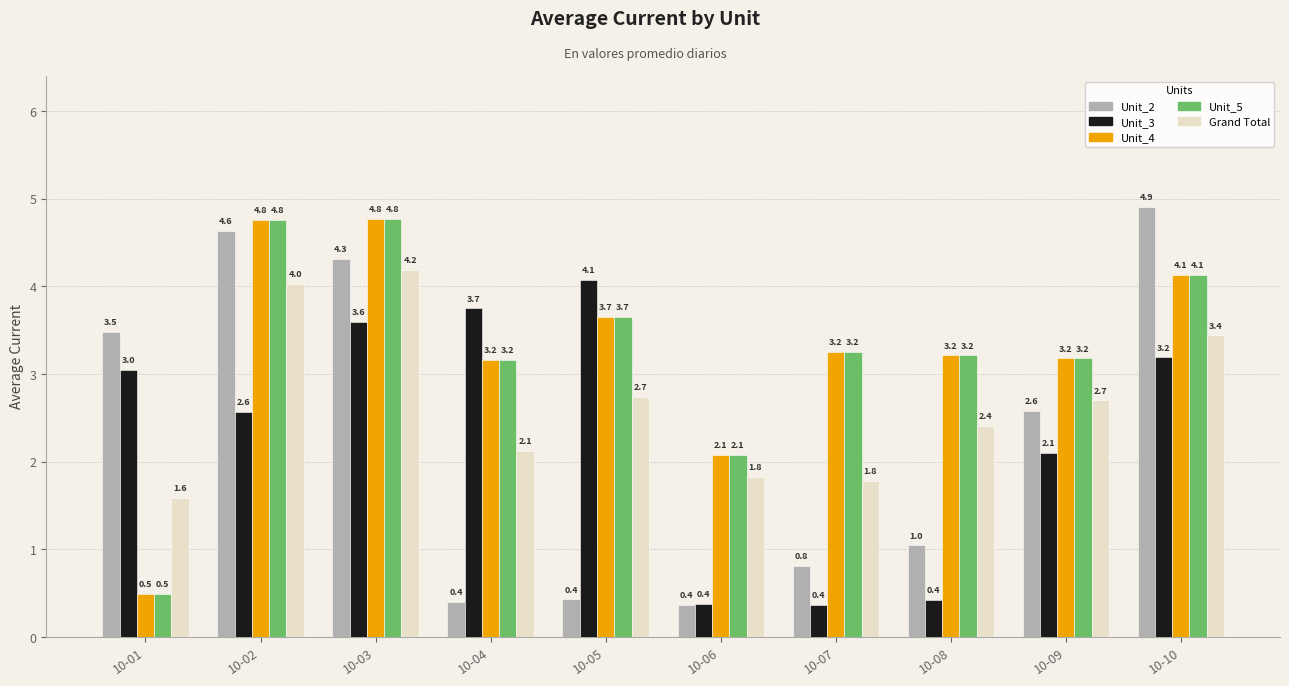

What is the highest value of the Unit_2 series?

4.9